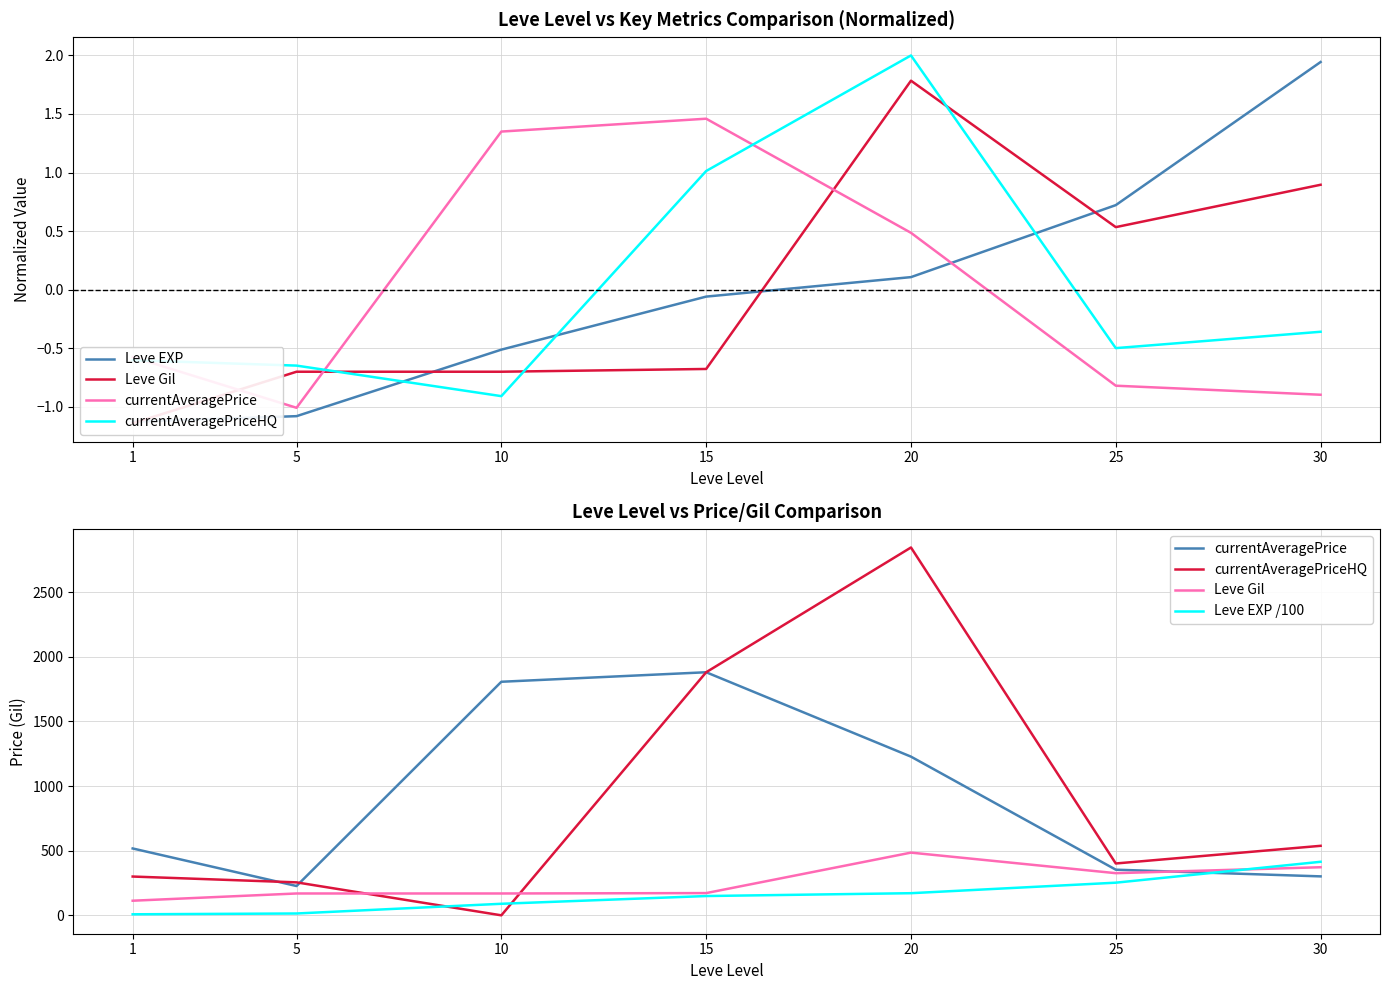

At which category does Leve Gil reach its first local valley?

25